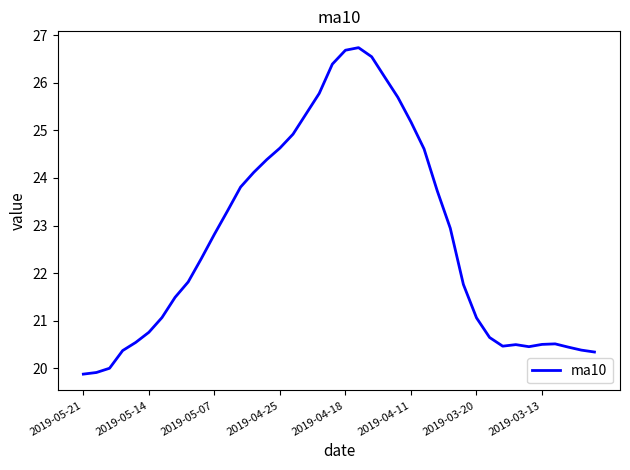

What is the difference between the maximum and minimum values?

6.9